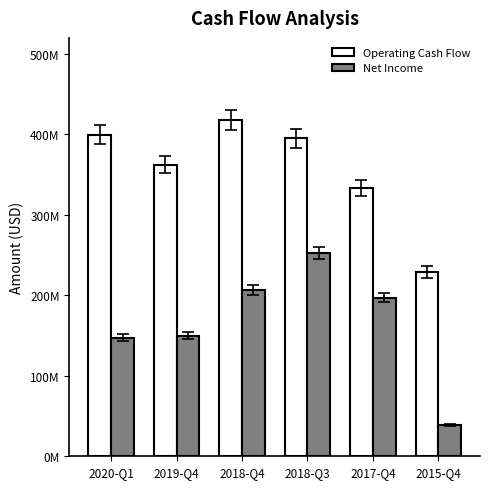

Are the bars horizontal?

No